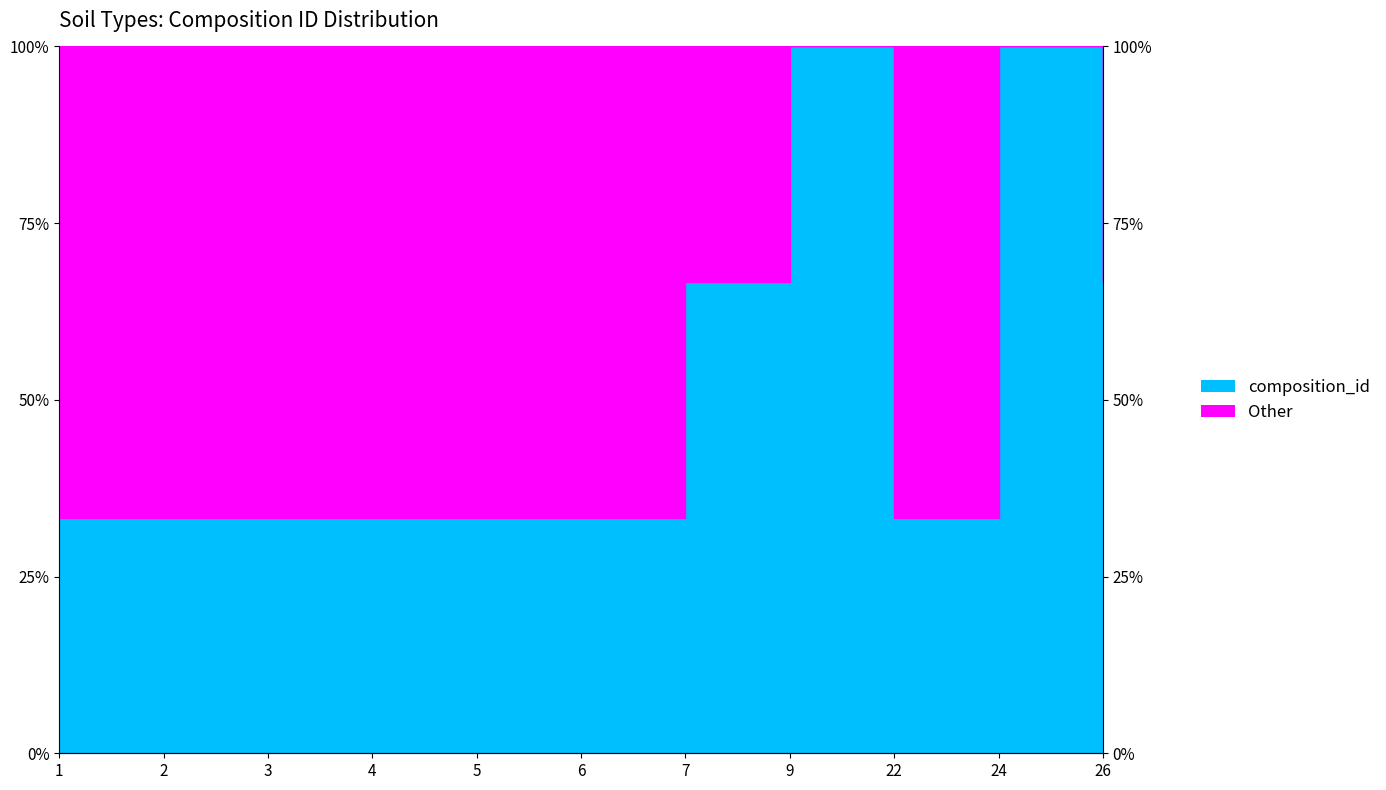

What is the approximate value at 24?

1.0